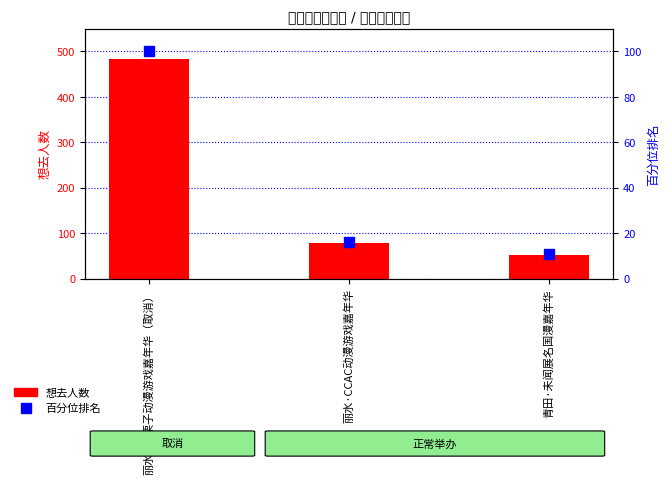

How many data points in 百分位排名 are above 16?

2